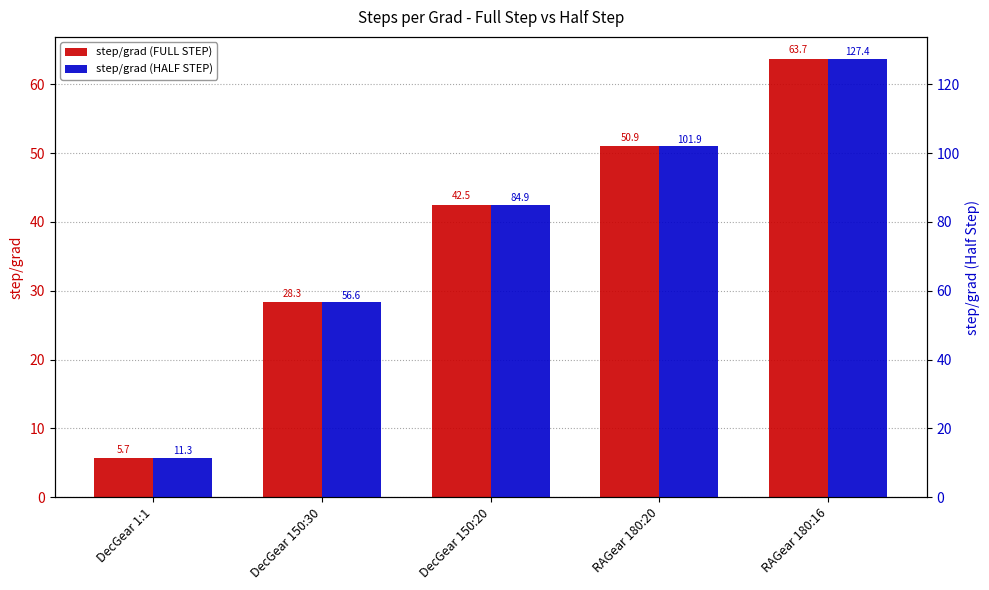

Is the value of step/grad (FULL STEP) at RAGear 180:16 greater than the value of step/grad (HALF STEP) at RAGear 180:16?

No